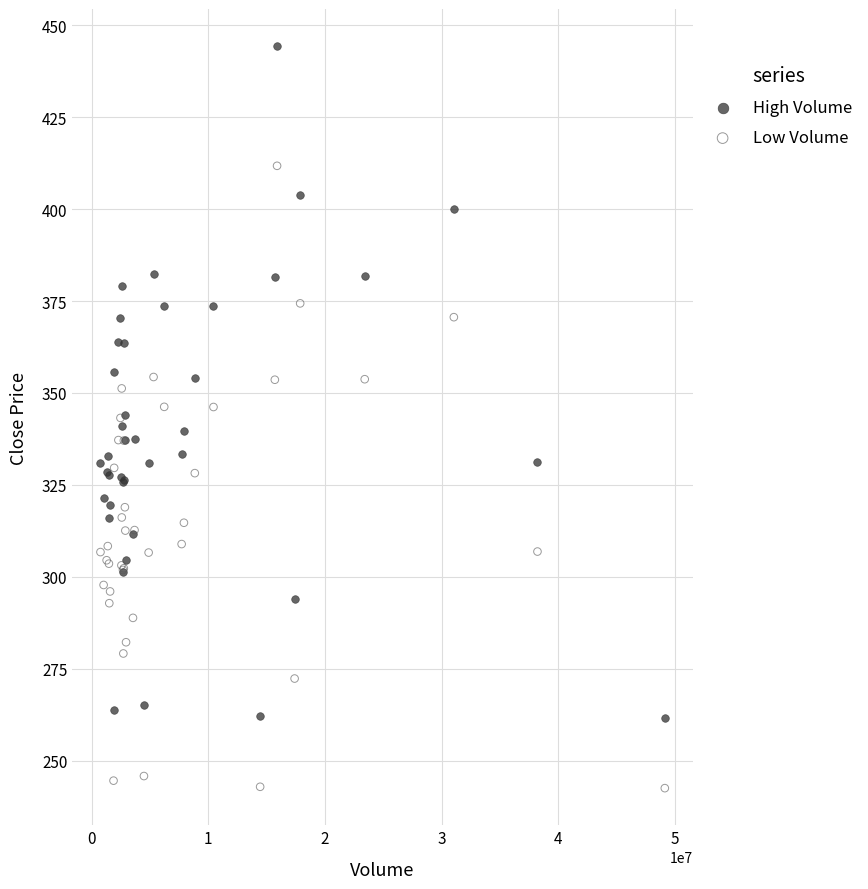

Which series contains the highest Y value?

High Volume